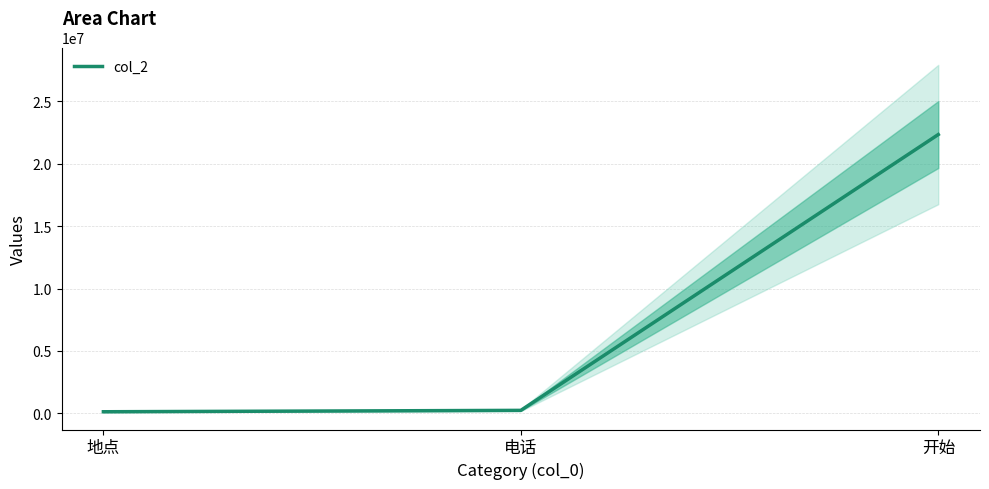

What is the change in value from 地点 to 开始?

+22221432